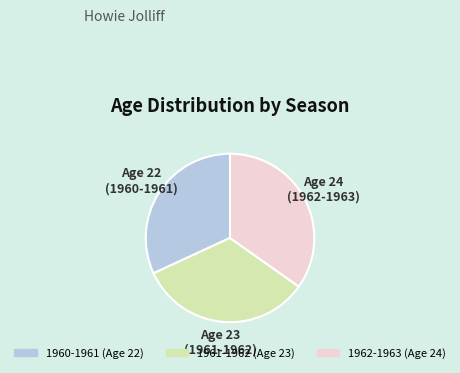

Approximately how many times larger is the value at 1960-1961 compared to 1962-1963?

0.9